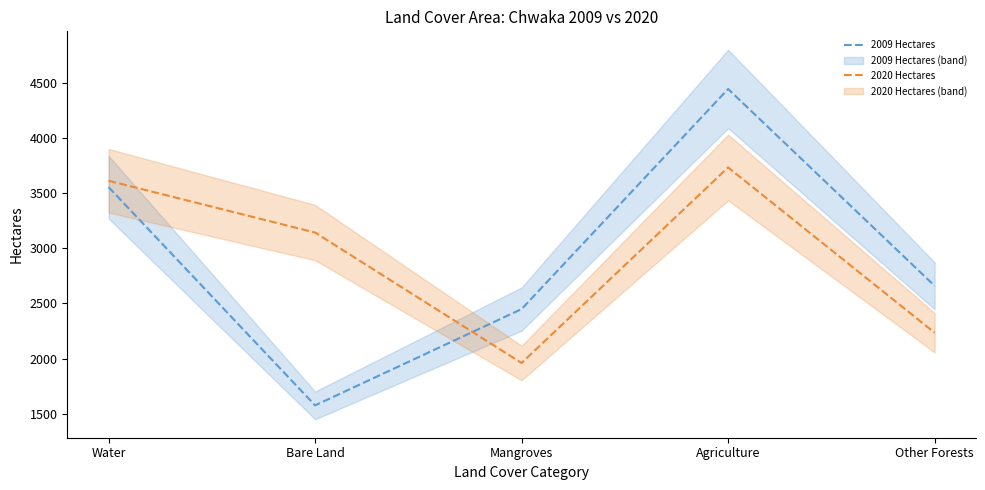

What is the value of the 2009 Hectares point at the 3rd from the left?

2449.2